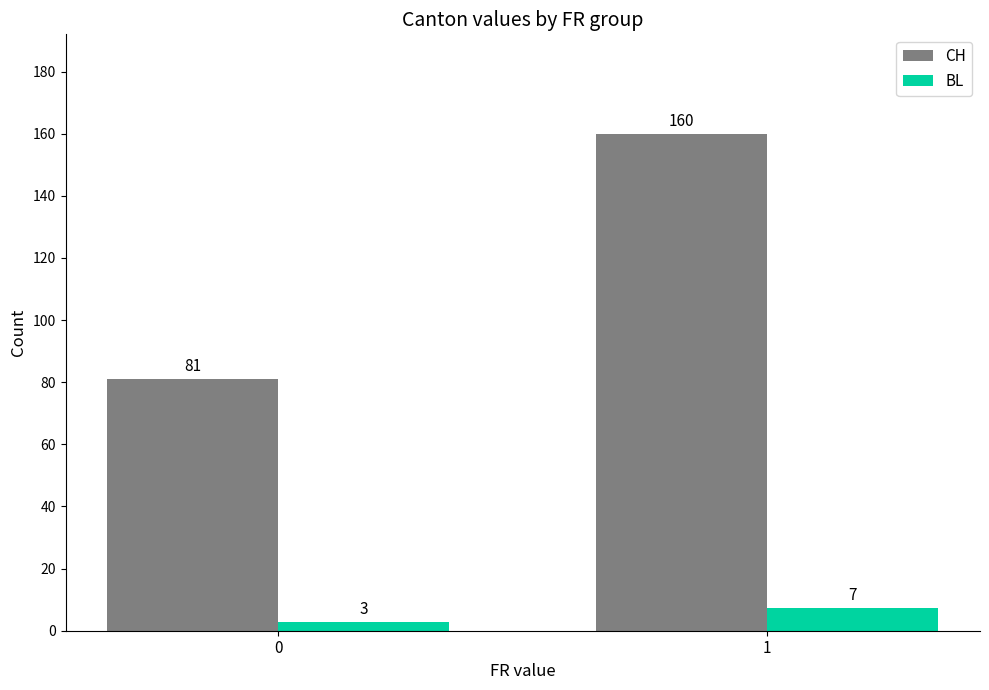

What is the sum of all CH values?

241.0